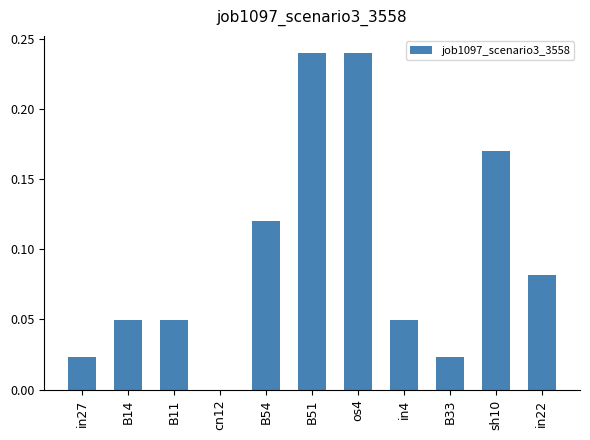

What is the sum of the values at in4 and B51?

0.3